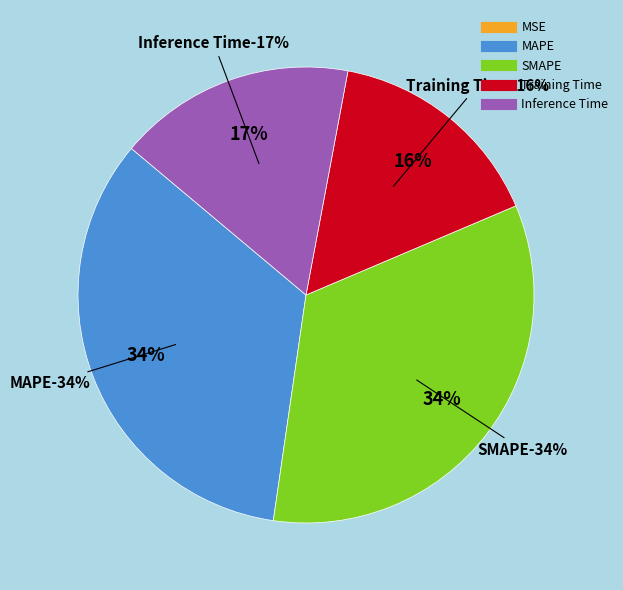

Between Inference Time and Training Time, which is larger?

Inference Time